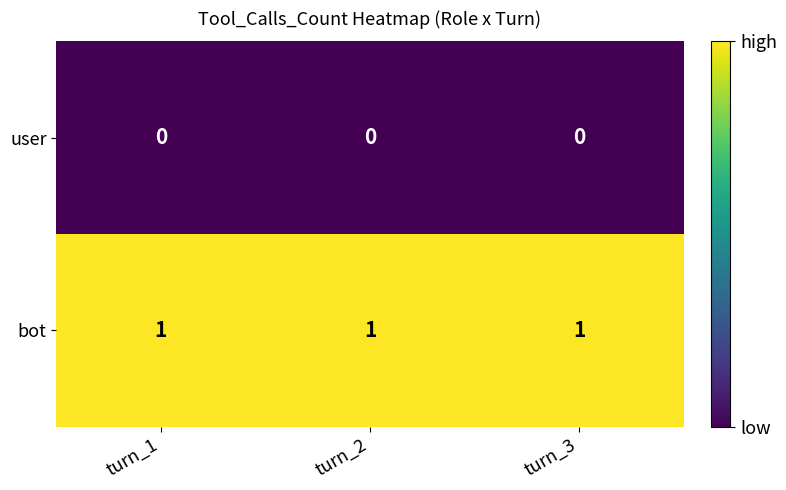

What is the total value across all series at turn_3?

1